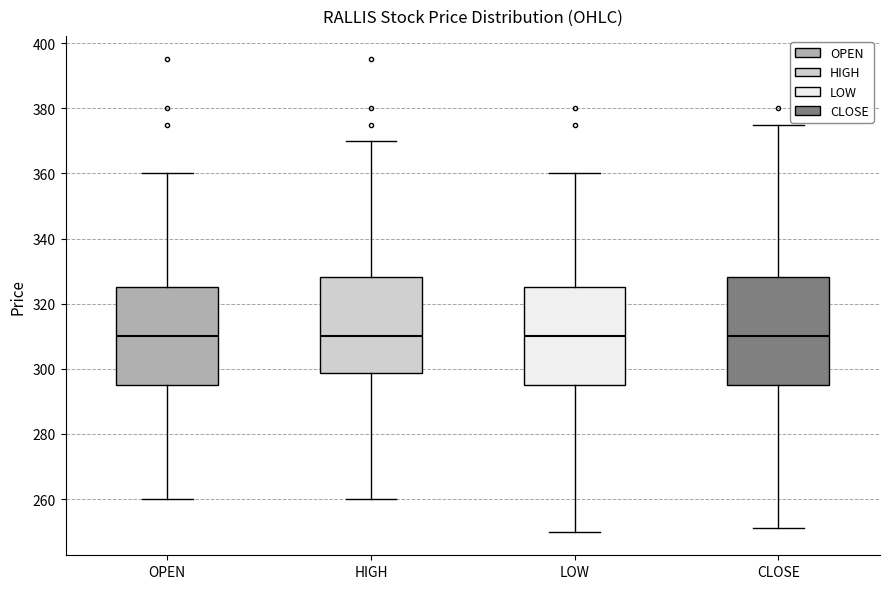

Where does the lower whisker of the box for HIGH end on the y-axis? The values are not printed on the chart, so give them approximately, as read against the axis.

260